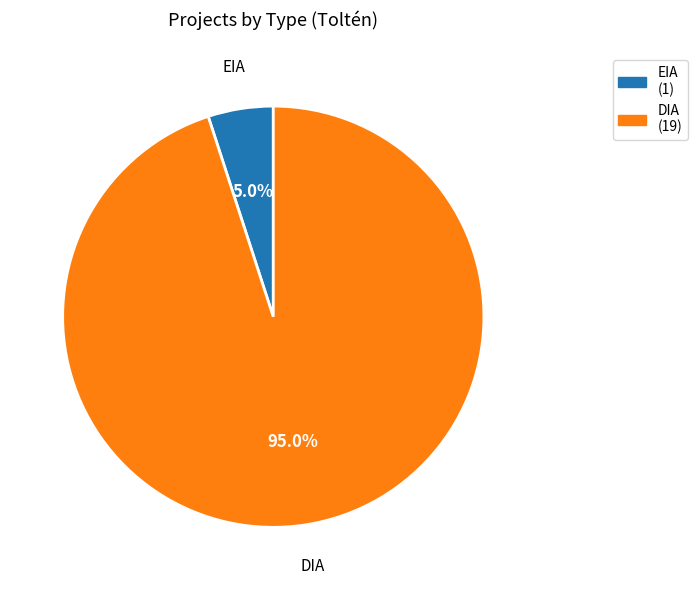

Which has a higher value, EIA or DIA?

DIA